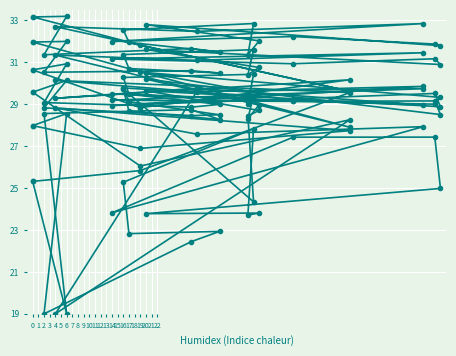

What is the sum of the 4 values at 6 and 2?

60.0